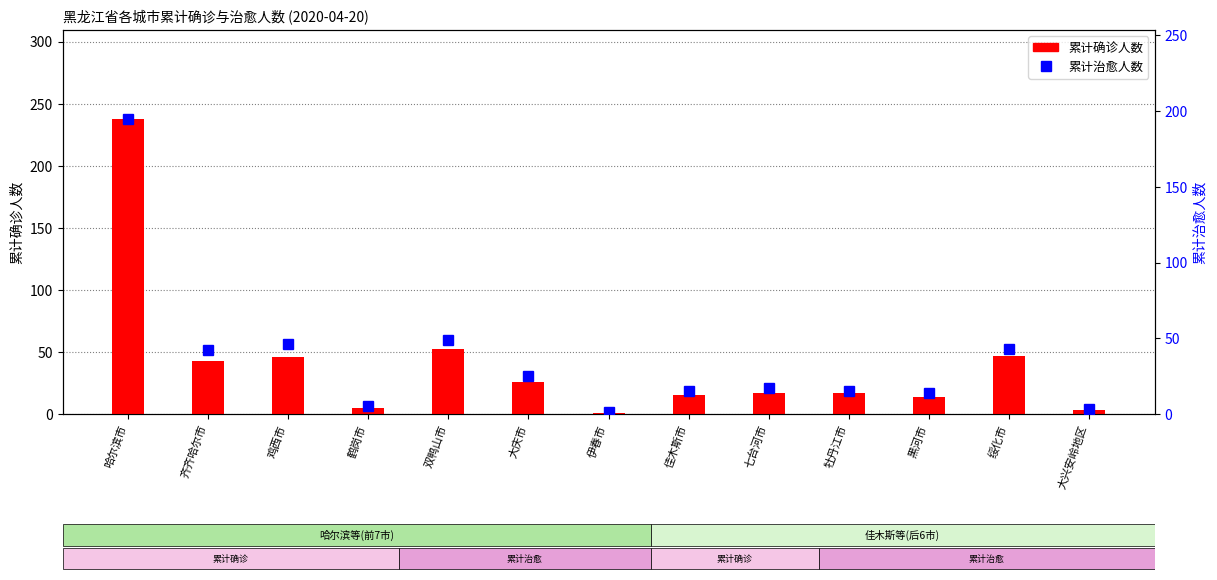

Are the bars horizontal?

No